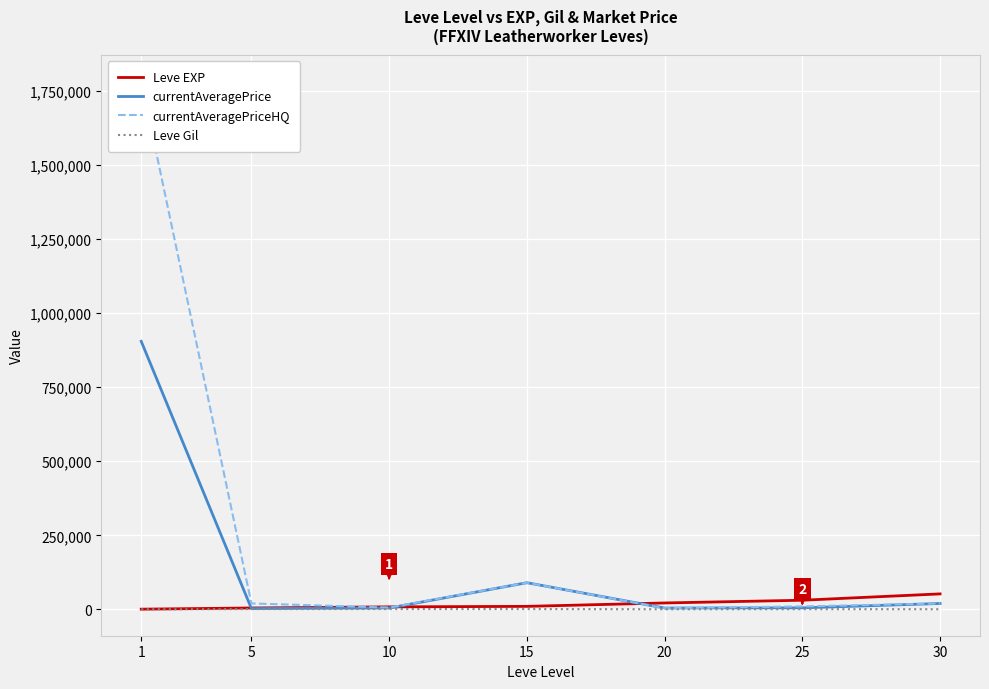

What is the total value across all series at 30?

92230.0